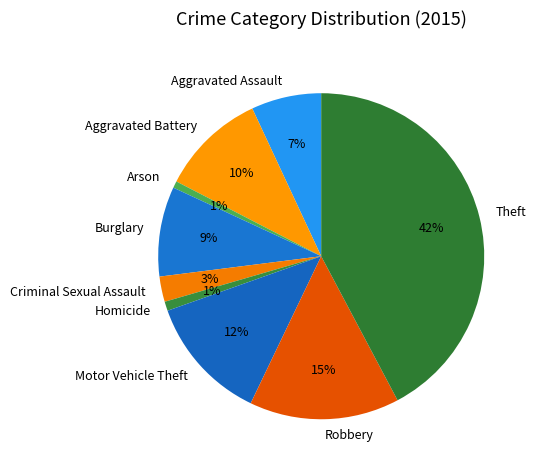

To the nearest percent, what portion does Arson represent?

1%